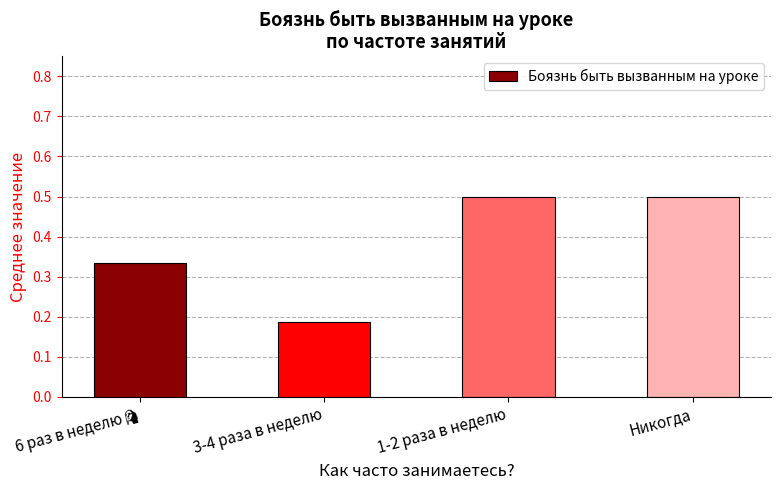

At which label is the value closest to 0?

3-4 раза в неделю